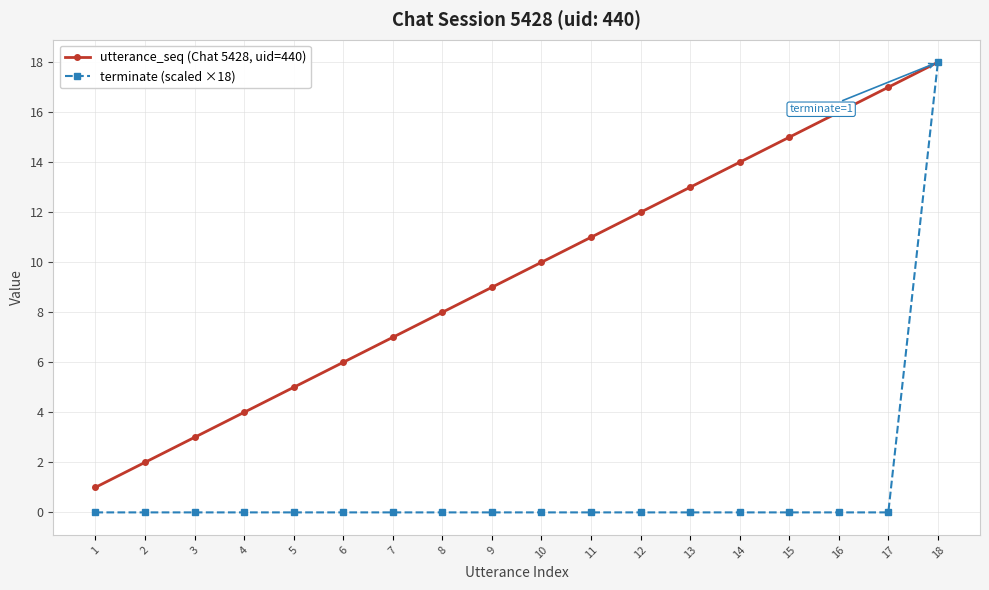

How many lines are shown in the chart?

2